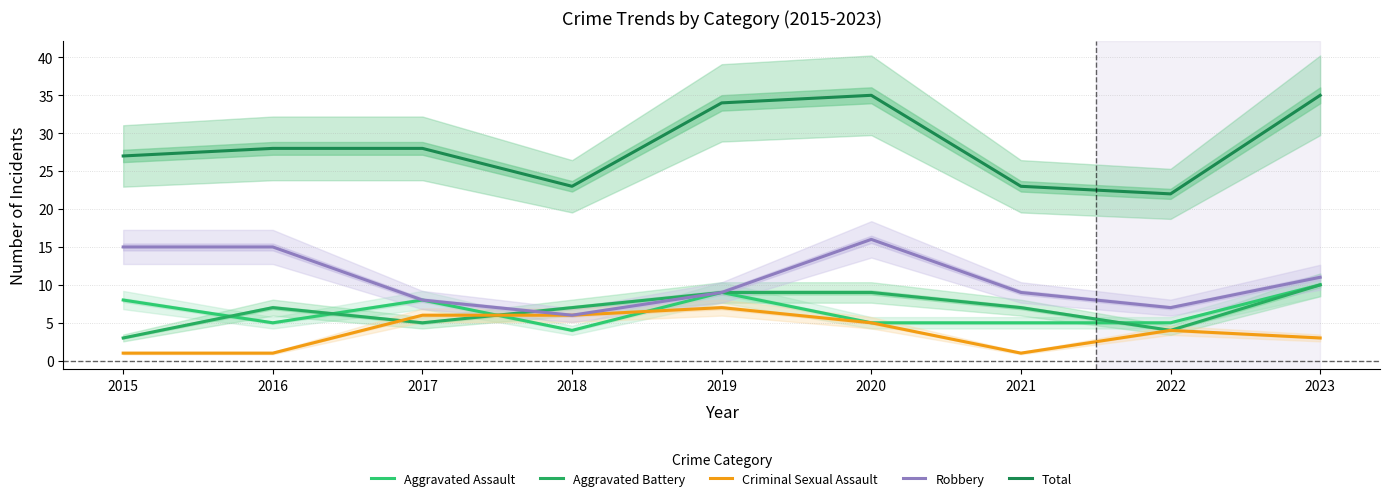

At which category does the chart reach its minimum across all series?

2015